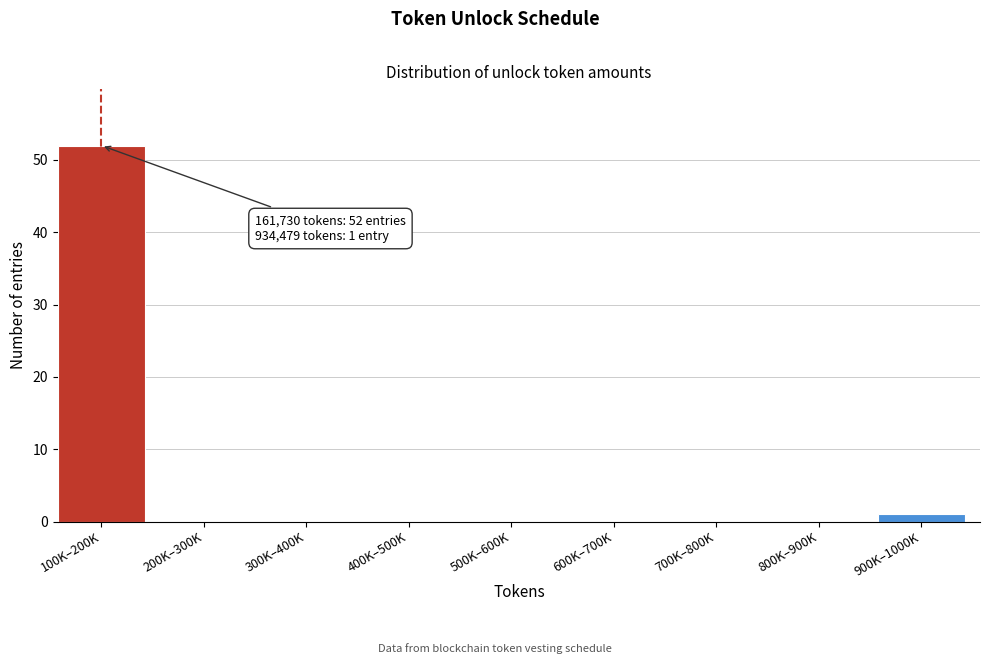

Reading left to right, list all the values displayed in this chart.

100K–200K=52	200K–300K=0	300K–400K=0	400K–500K=0	500K–600K=0	600K–700K=0	700K–800K=0	800K–900K=0	900K–1000K=1